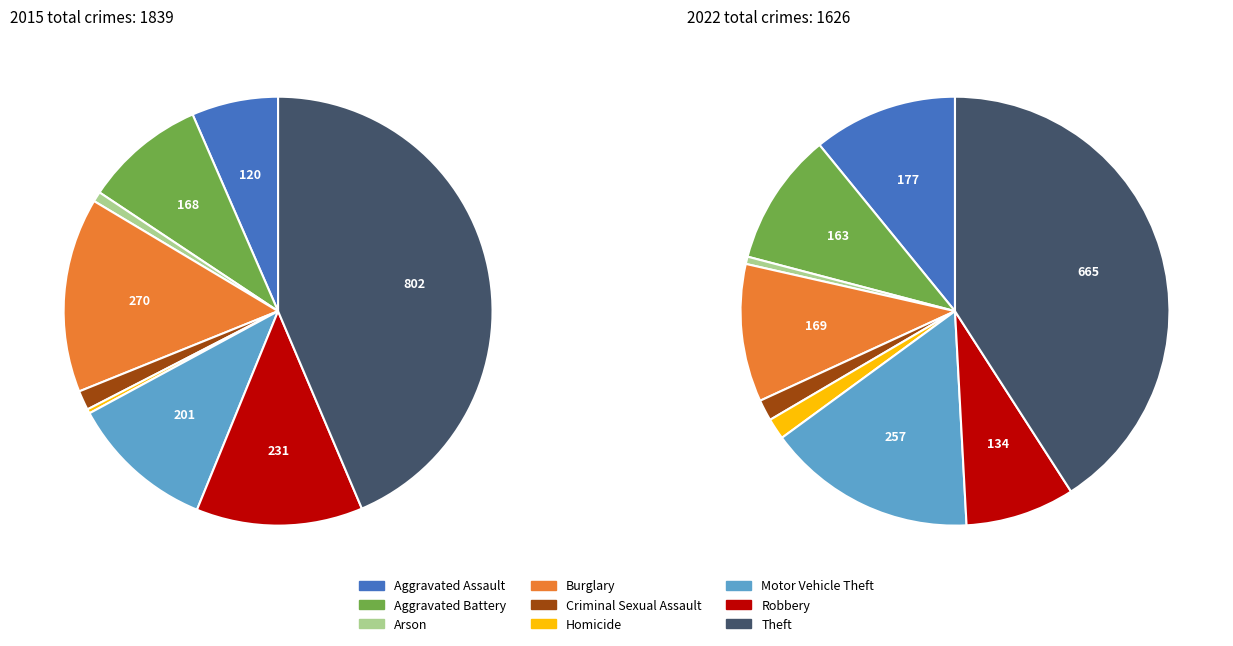

Which series has the largest range (max minus min)?

values_2015